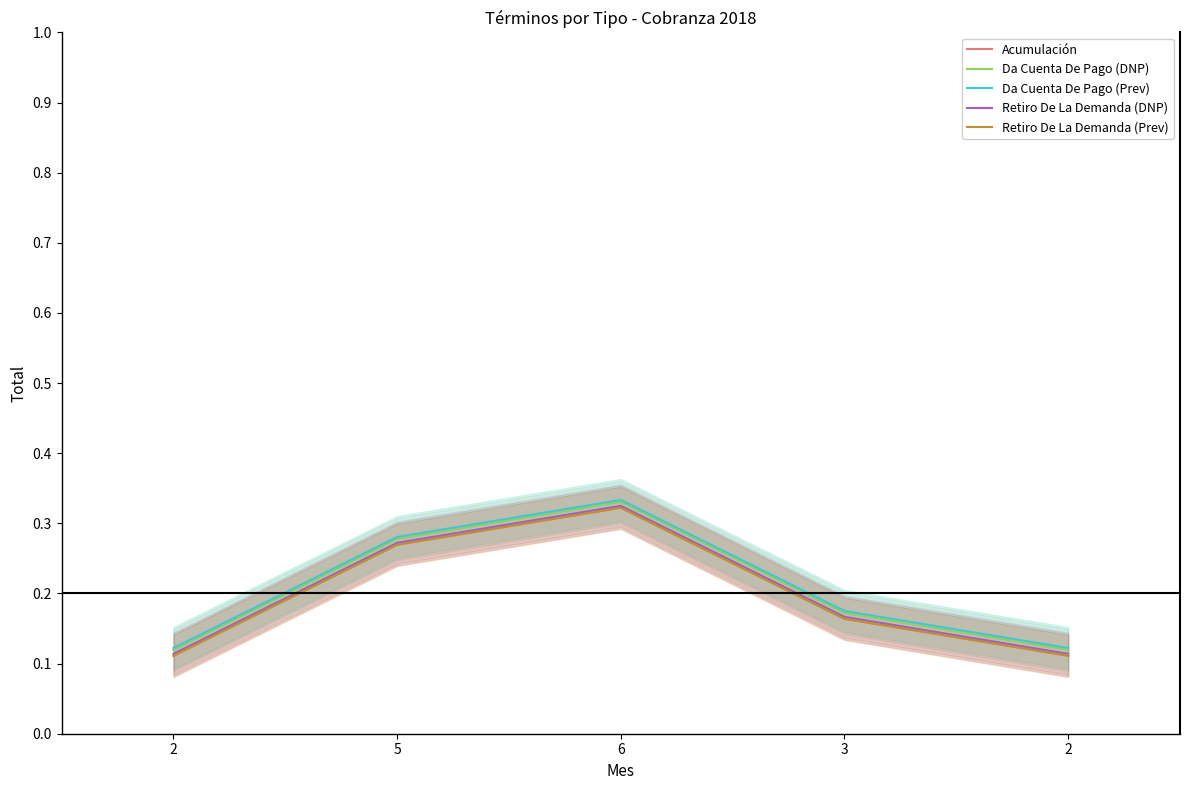

Is it true that Da Cuenta De Pago (Prev) equals 0.3 at 5?

True